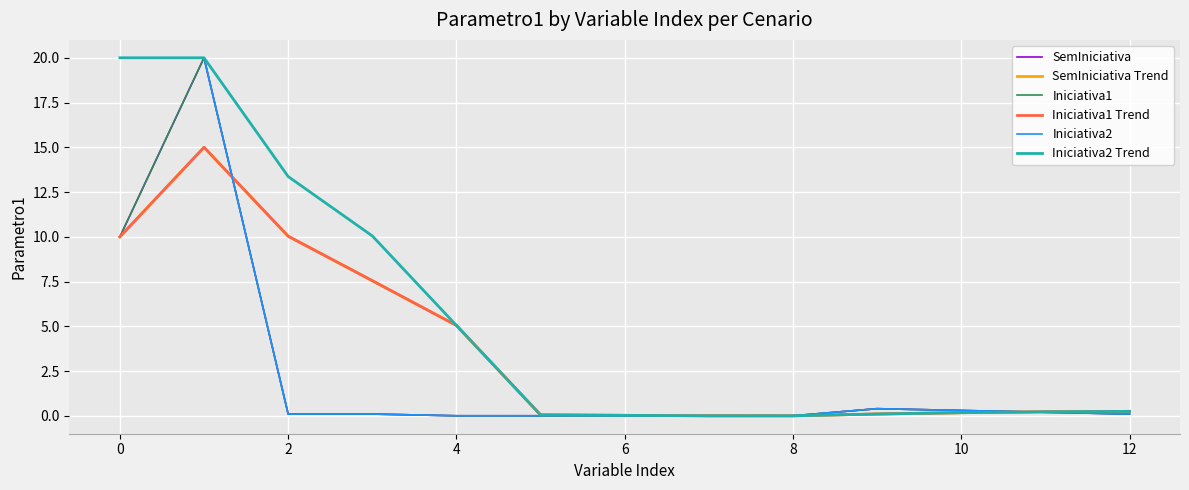

Which series has the largest total across all categories?

Iniciativa2 Trend